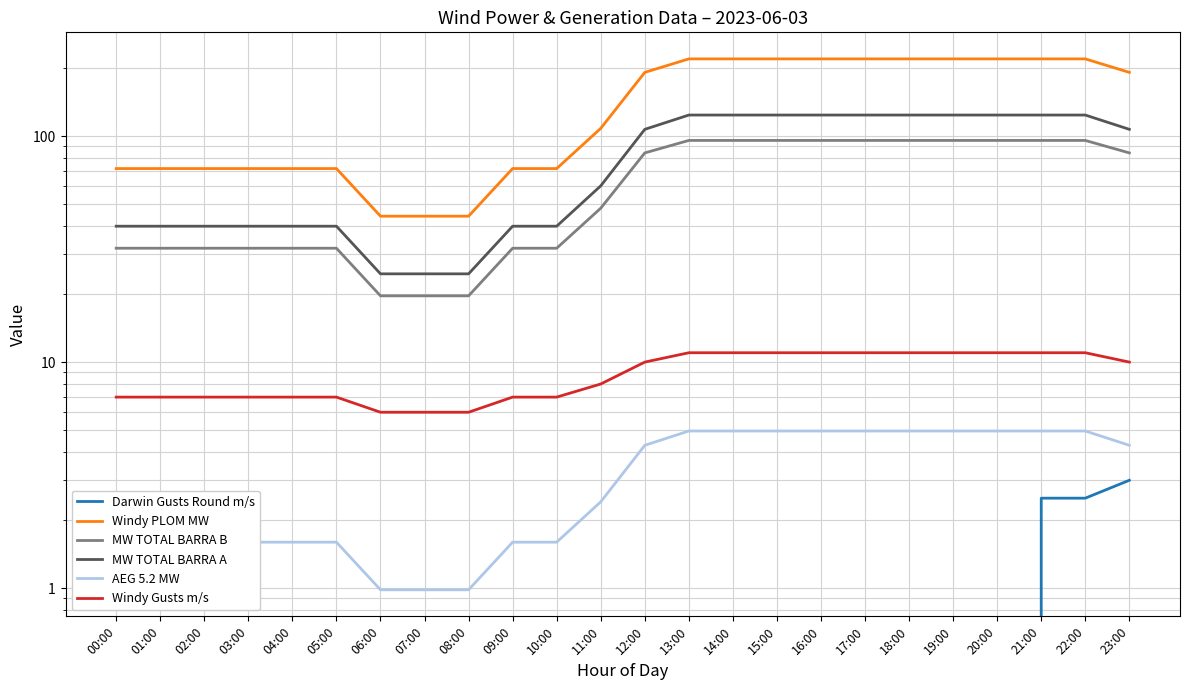

True or false: MW TOTAL BARRA A has more than 0 points higher than both neighbors.

False